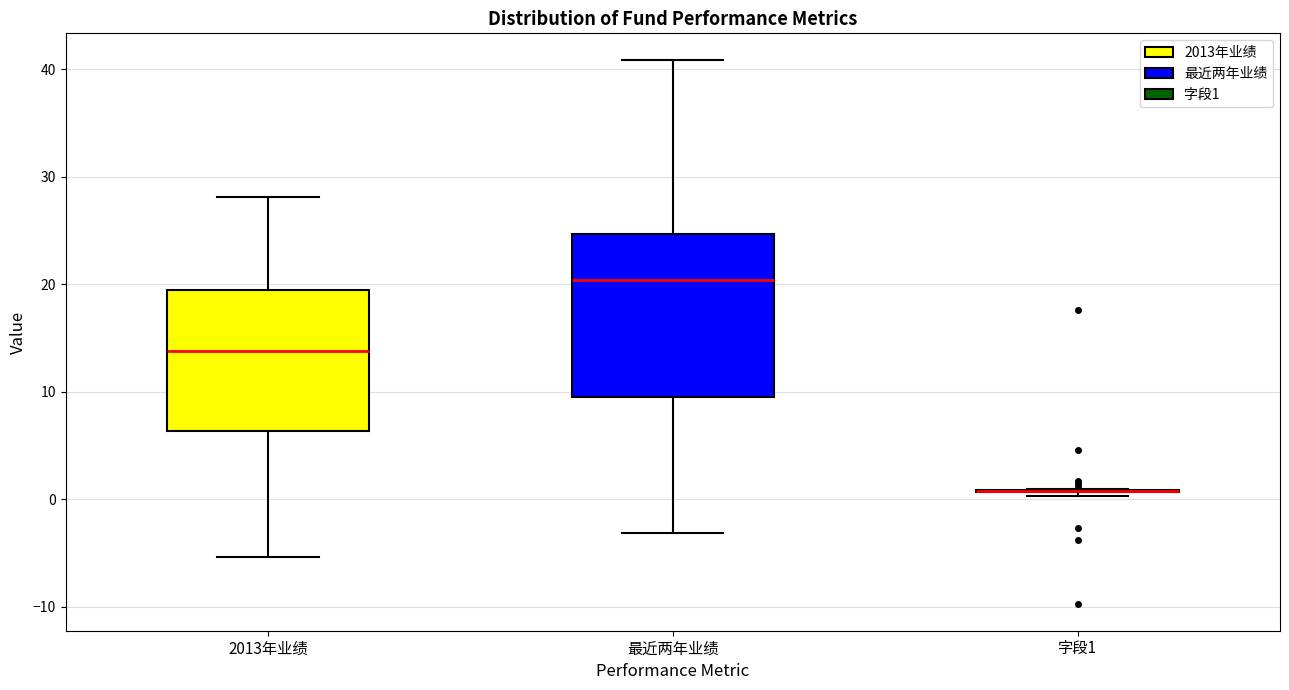

Reading left to right, read every box against the y-axis: the position of its median line, the range the box covers, and the ends of its whiskers. The values are not printed on the chart, so give them approximately, as read against the axis.

2013年业绩: median 14, box 6 to 19, whiskers -5 to 28
最近两年业绩: median 20, box 9 to 25, whiskers -3 to 41
字段1: box collapsed to a line at 1, whiskers 0 to 1